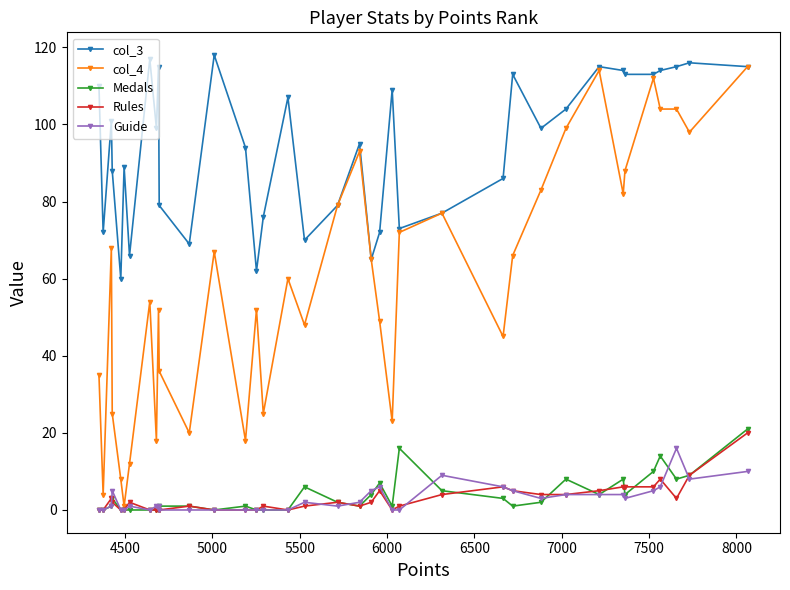

Which series has the widest spread of values?

col_4